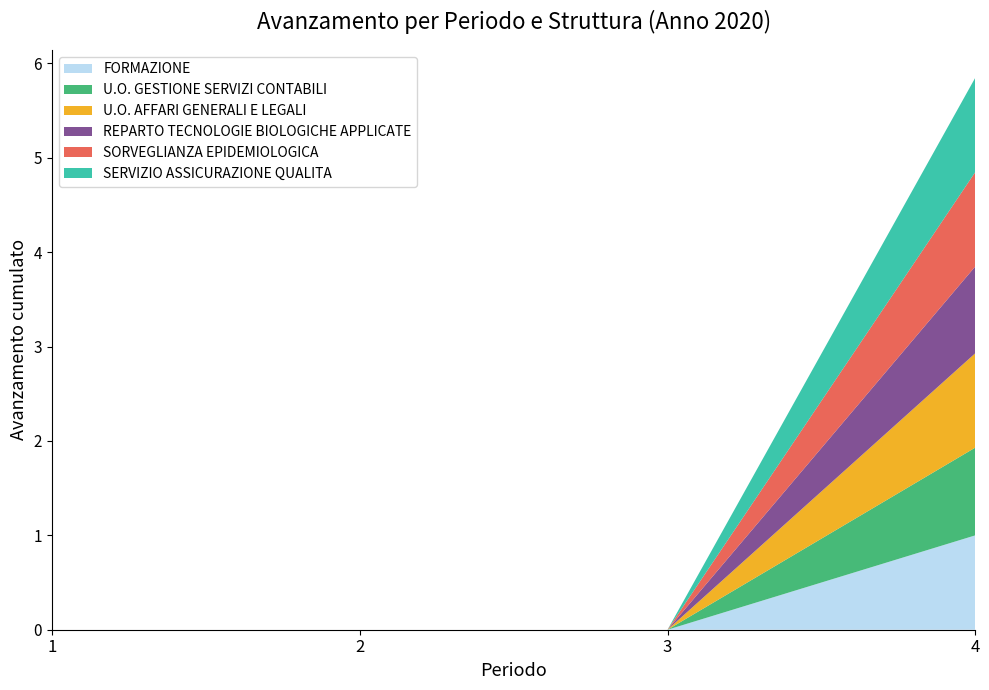

Reading left to right, extract all data points from this chart.

FORMAZIONE: 1=0.0	2=0.0	3=0.0	4=1.0
U.O. GESTIONE SERVIZI CONTABILI: 1=0.0	2=0.0	3=0.0	4=0.9
U.O. AFFARI GENERALI E LEGALI: 1=0.0	2=0.0	3=0.0	4=1.0
REPARTO TECNOLOGIE BIOLOGICHE APPLICATE: 1=0.0	2=0.0	3=0.0	4=0.9
SORVEGLIANZA EPIDEMIOLOGICA: 1=0.0	2=0.0	3=0.0	4=1.0
SERVIZIO ASSICURAZIONE QUALITA: 1=0.0	2=0.0	3=0.0	4=1.0